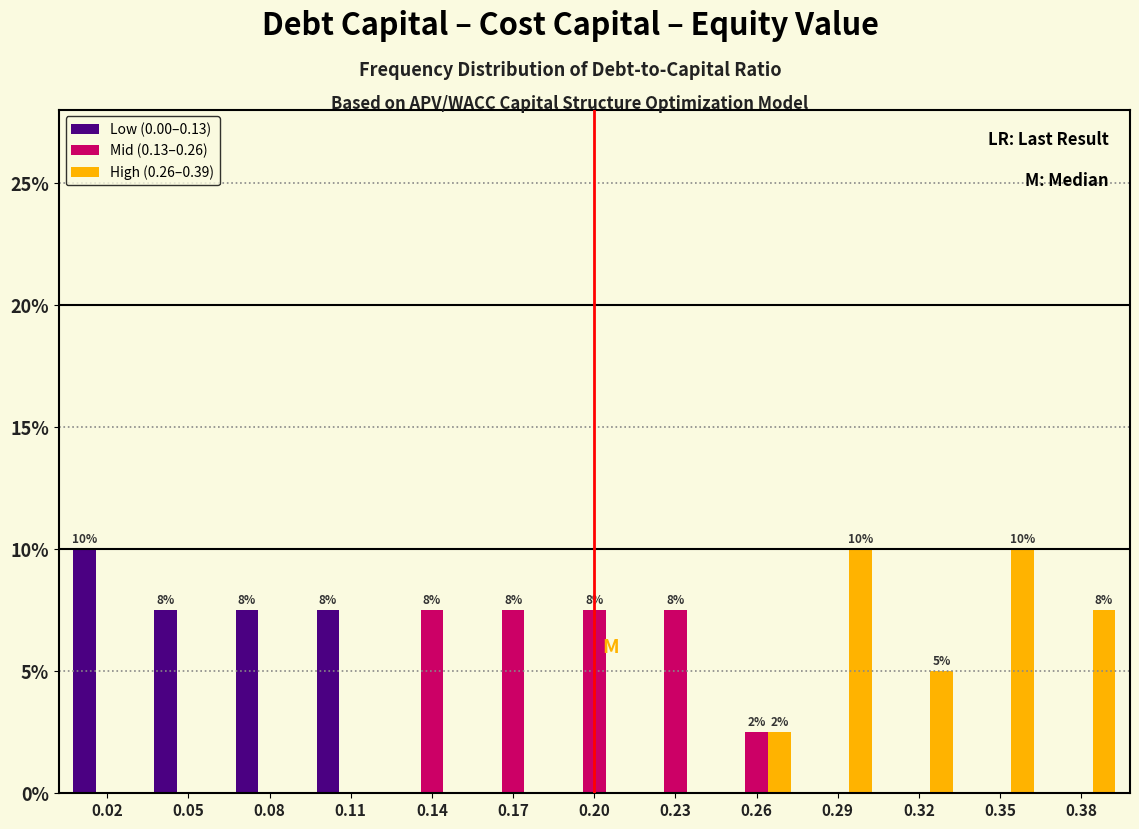

Between 0.29 and 0.32, which series saw the biggest shift?

High (0.26–0.39)